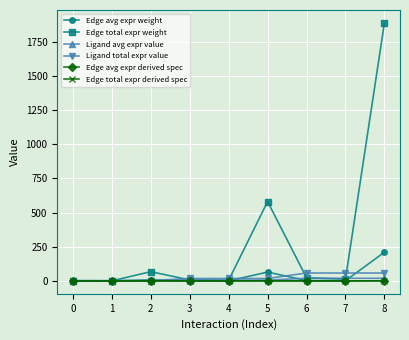

At which label is Edge avg expr derived spec closest to 0?

1